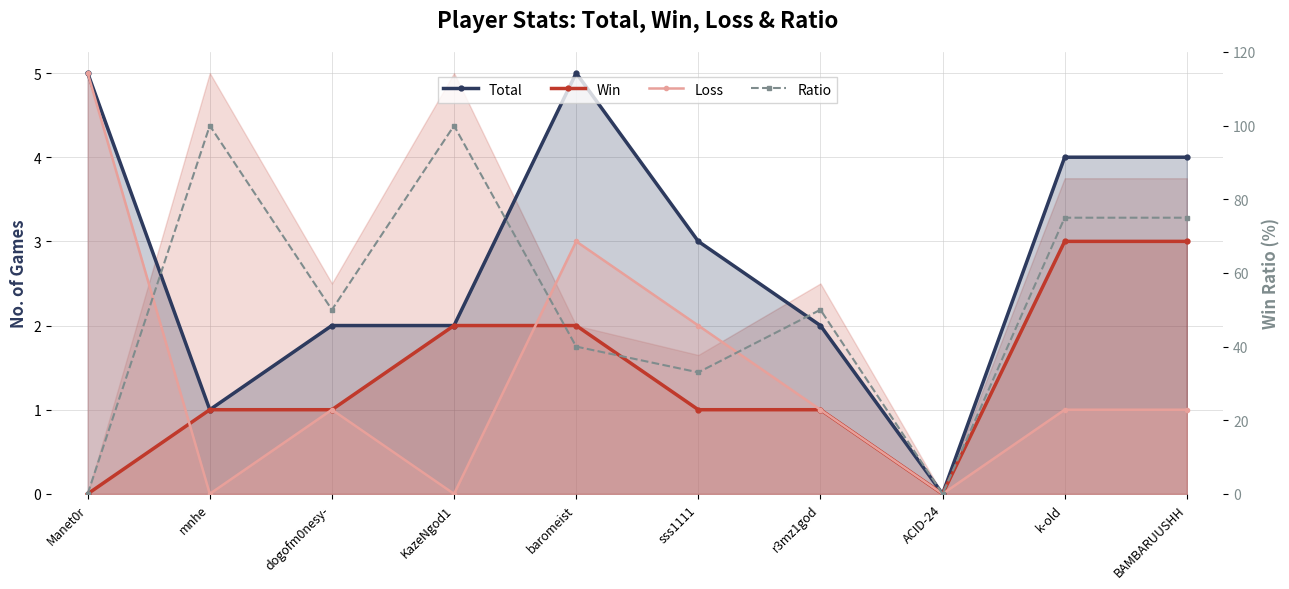

True or false: Loss and Total intersect in this chart.

False